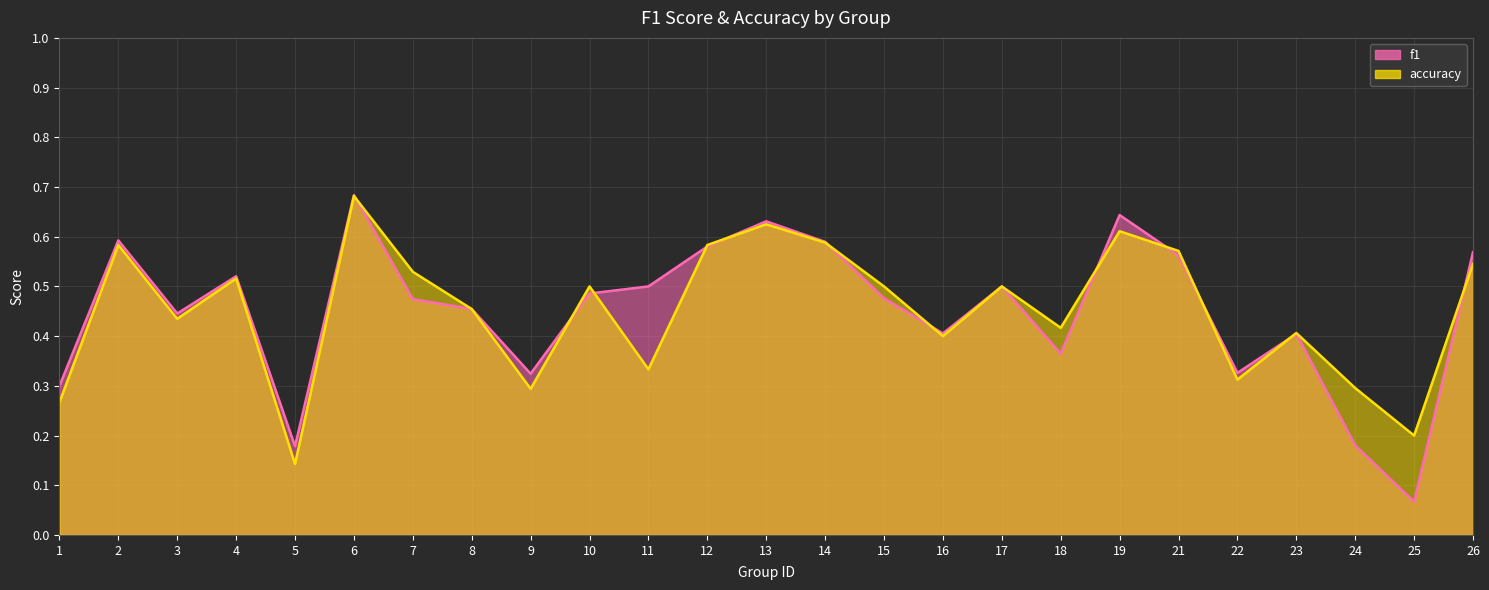

List the labels in order of accuracy value, largest first.

6, 13, 19, 14, 2, 12, 21, 26, 7, 4, 10, 15, 17, 8, 3, 18, 23, 16, 11, 22, 24, 9, 1, 25, 5